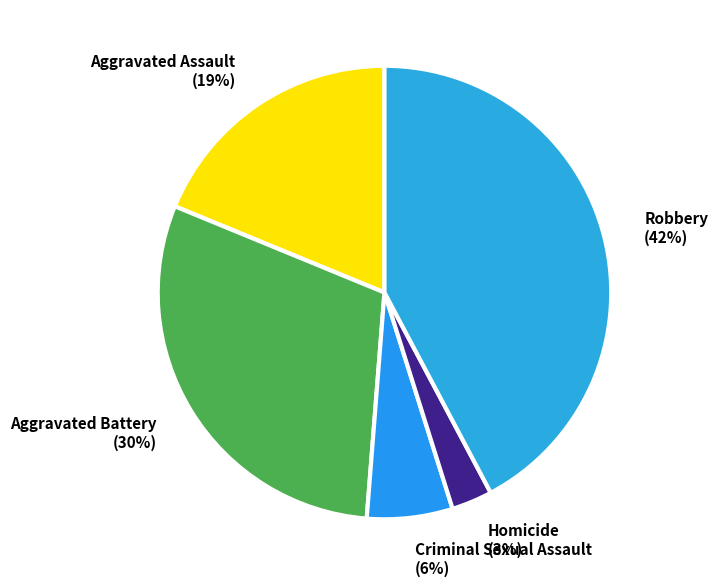

Is it true that Aggravated Assault is 19% of the pie?

True